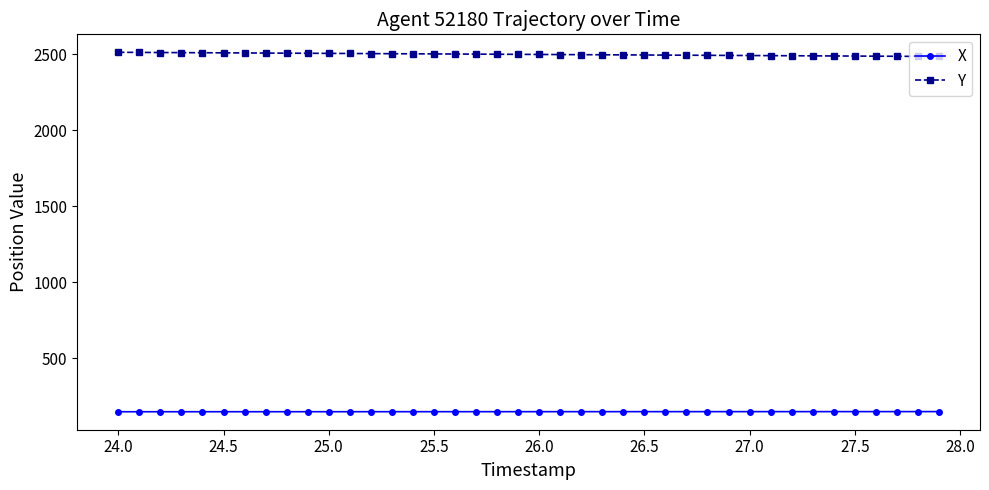

What is the difference between the second highest and minimum values in the Y series?

26.9